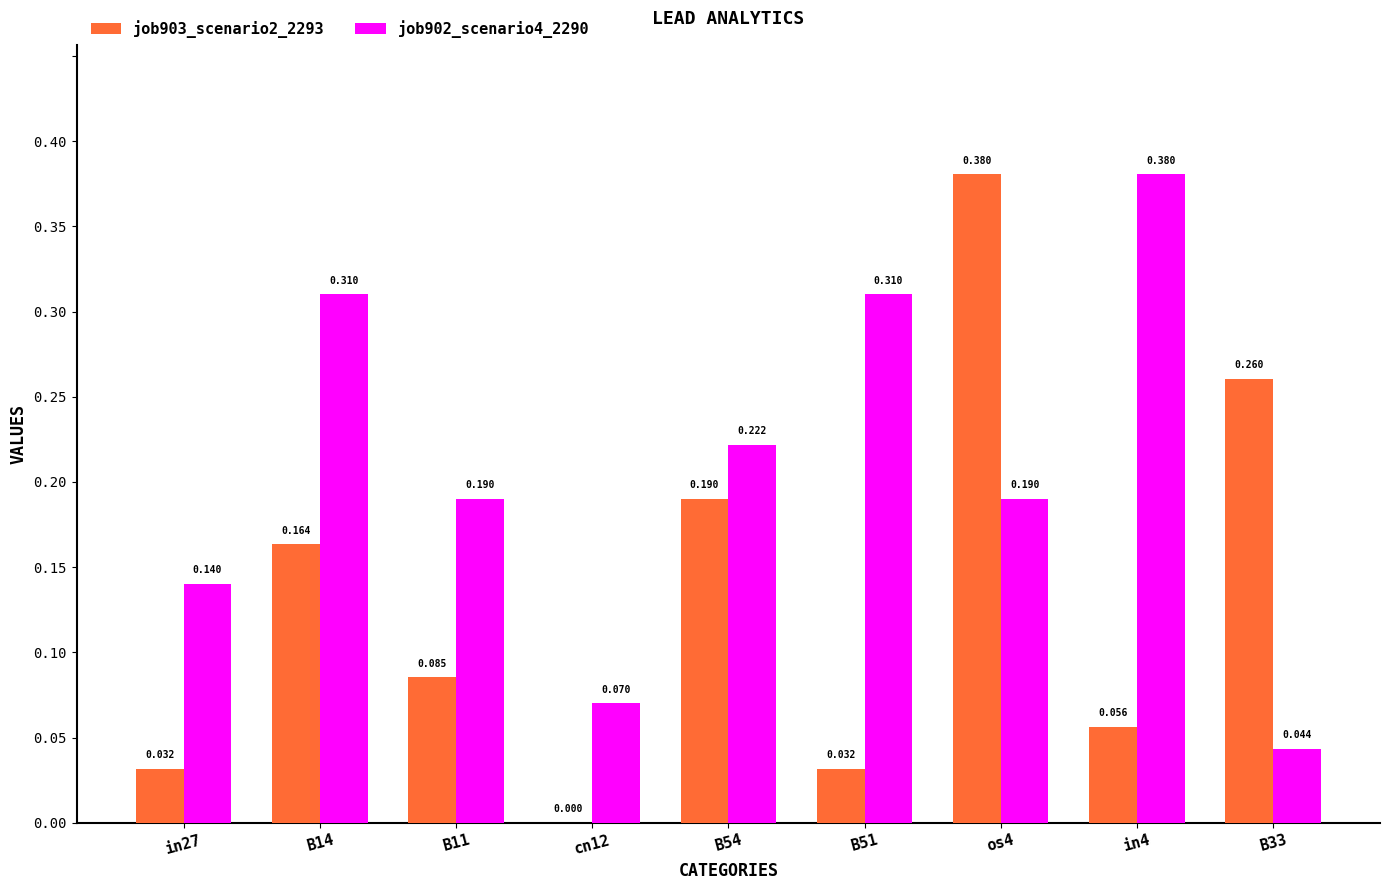

Is the value of job902_scenario4_2290 at B51 greater than the value of job903_scenario2_2293 at B14?

Yes